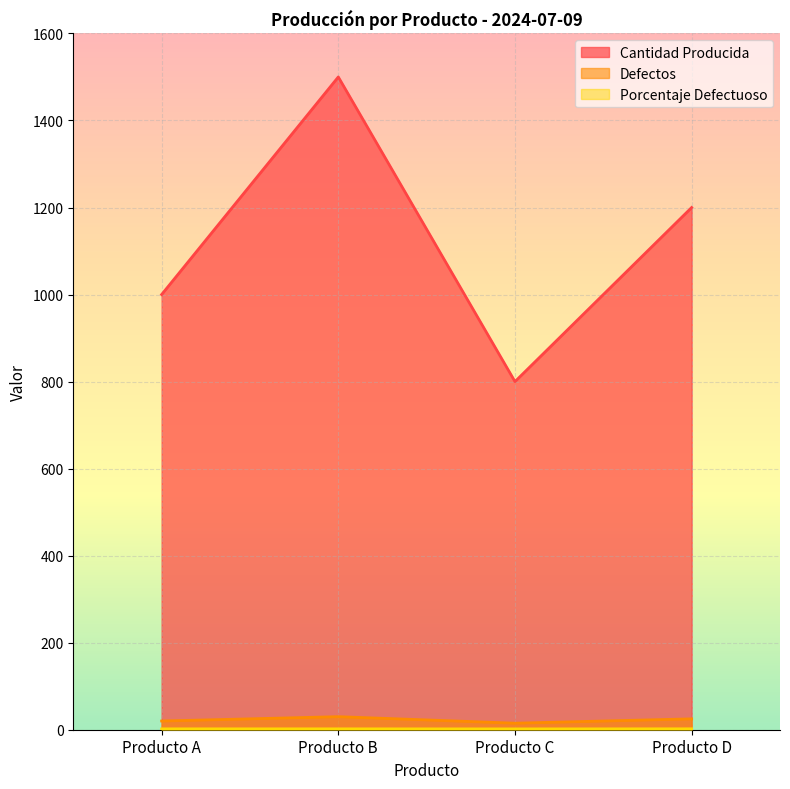

Where does the Cantidad Producida series first go above 1200?

Producto B